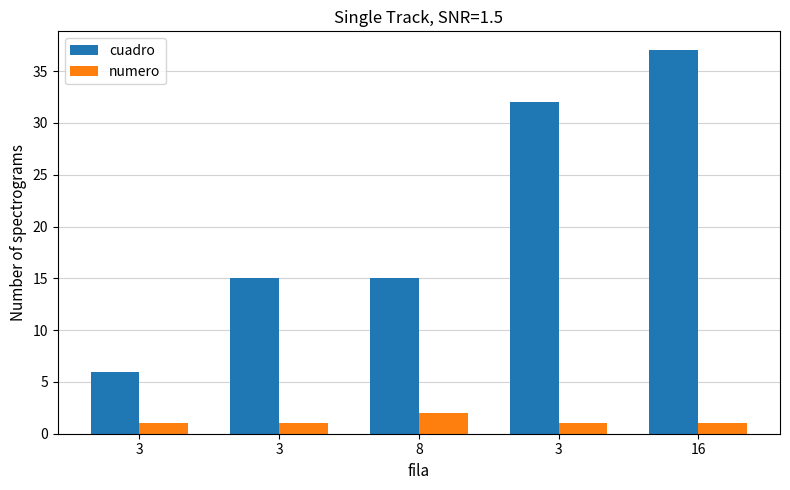

At which category does the chart reach its minimum across all series?

3